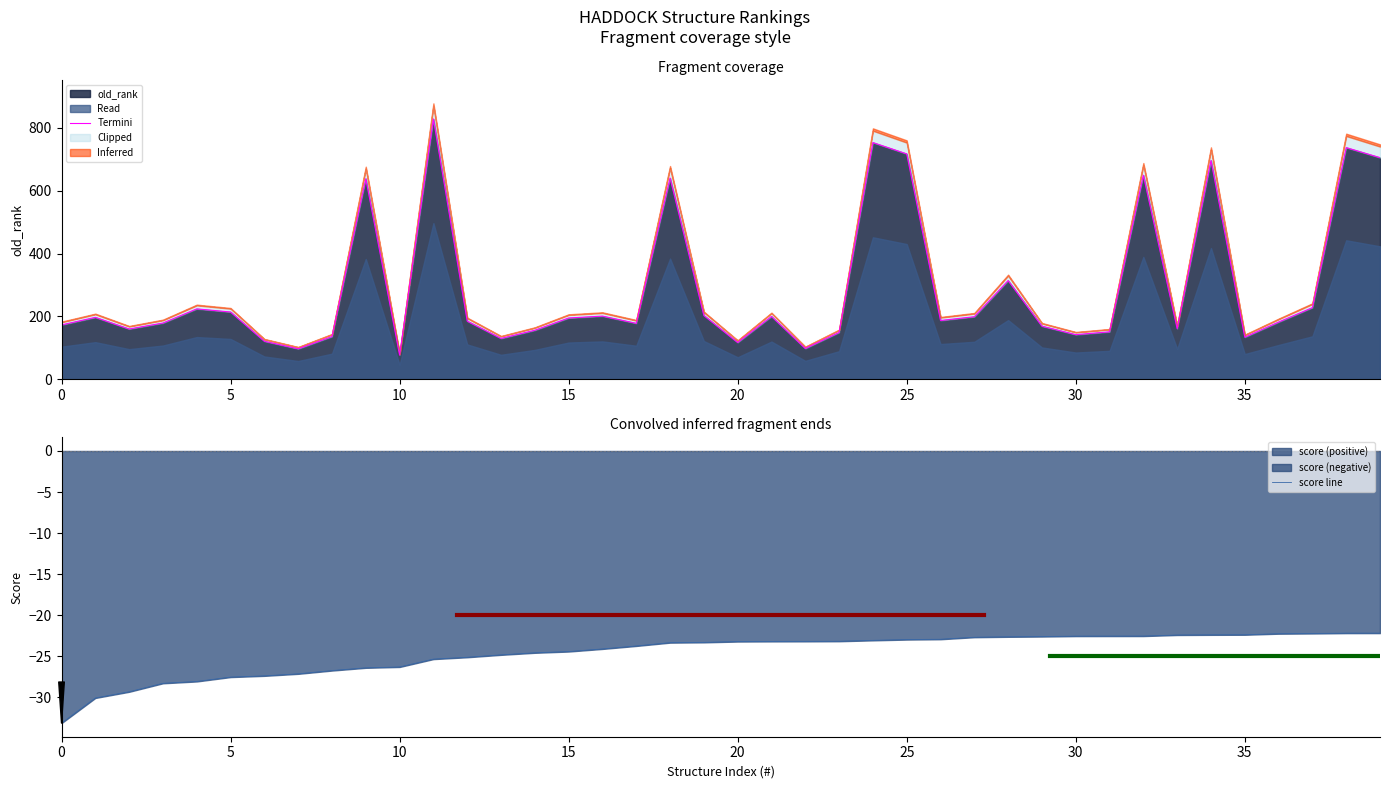

What is the minimum value for old_rank?

77